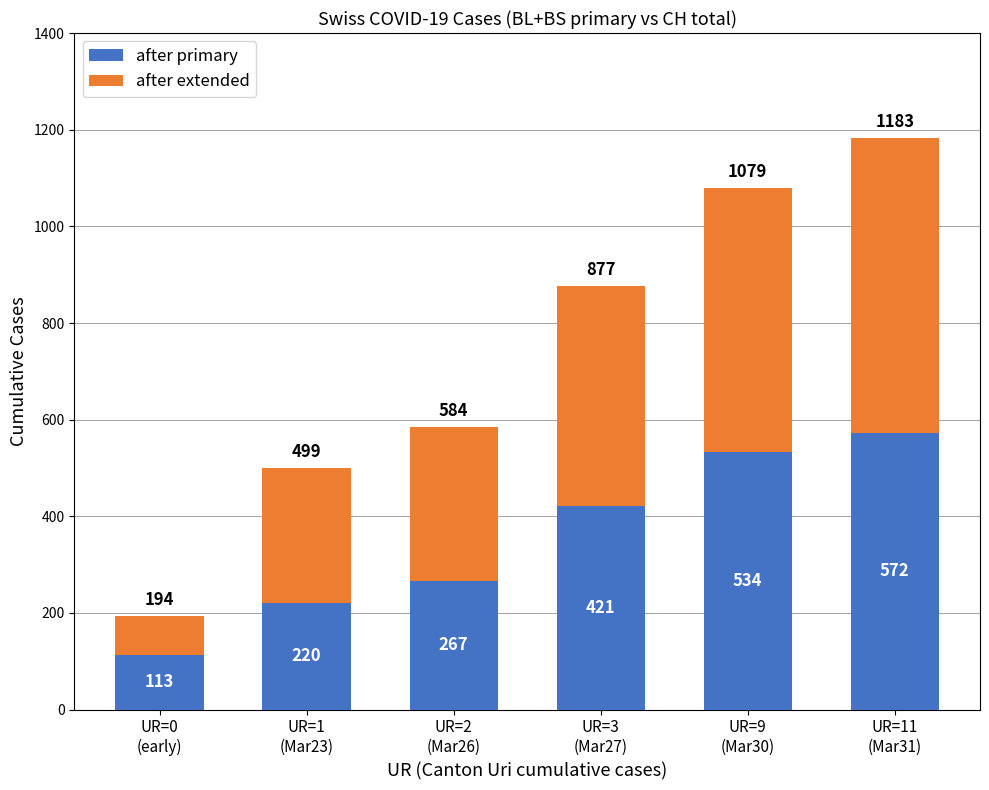

What is the sum of the after primary values at UR=1
(Mar23) and UR=0
(early)?

333